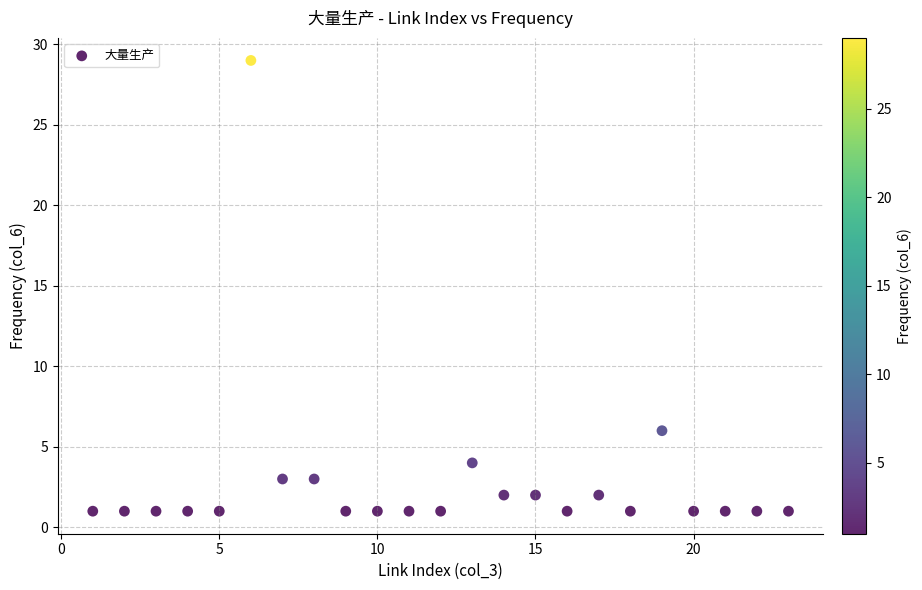

What Y value in the scatter plot is closest to 15?

6